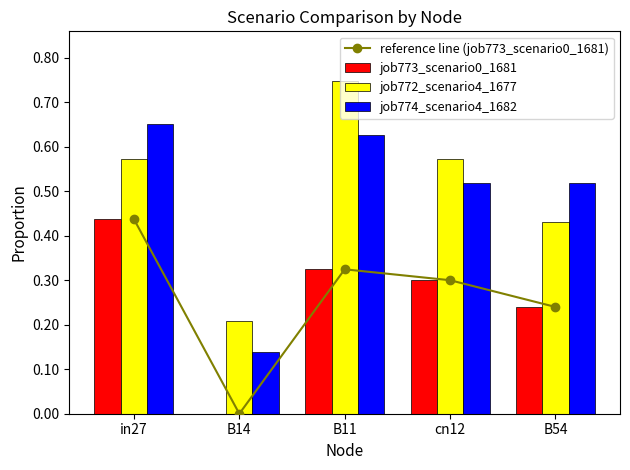

What is the label of the 4th bar from the right?

B14